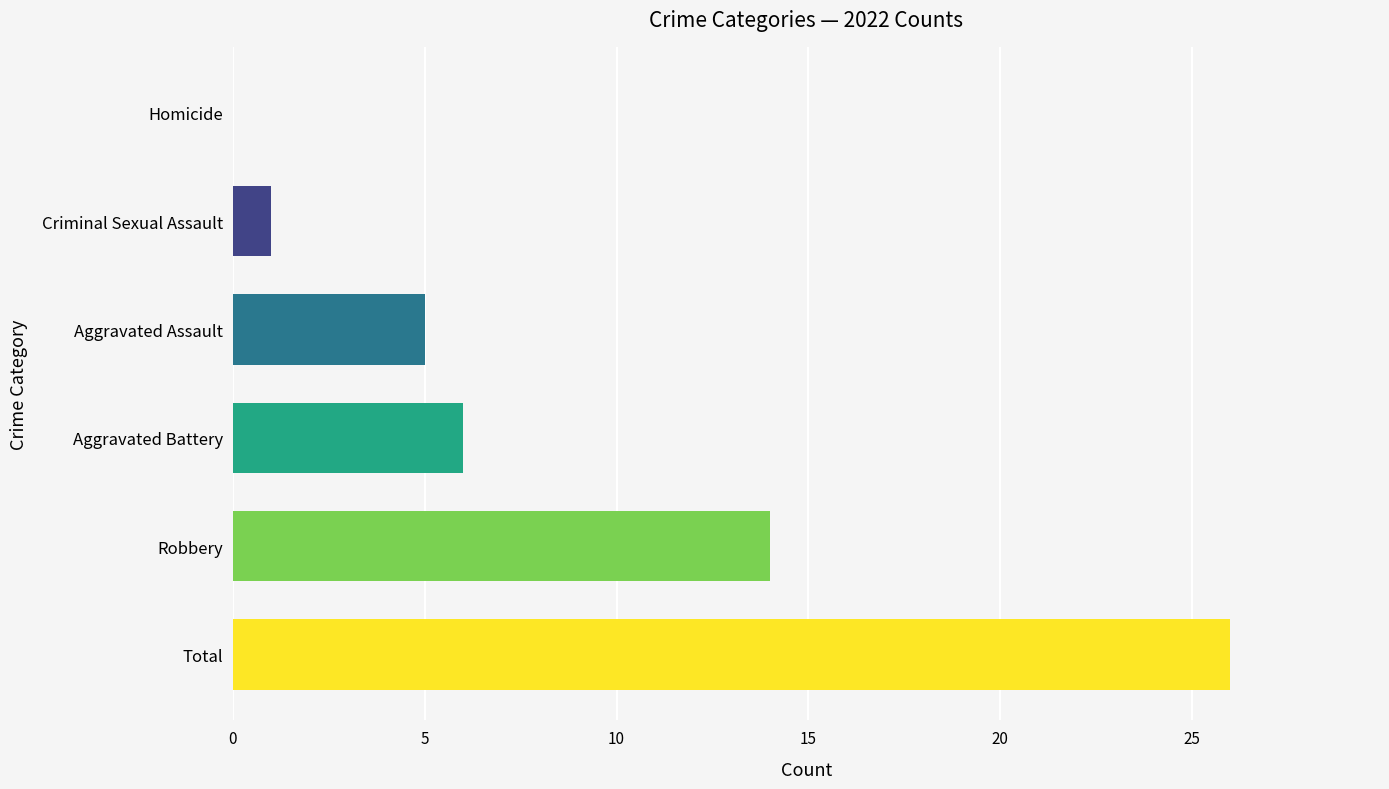

At which category does the chart reach its peak across all series?

Total